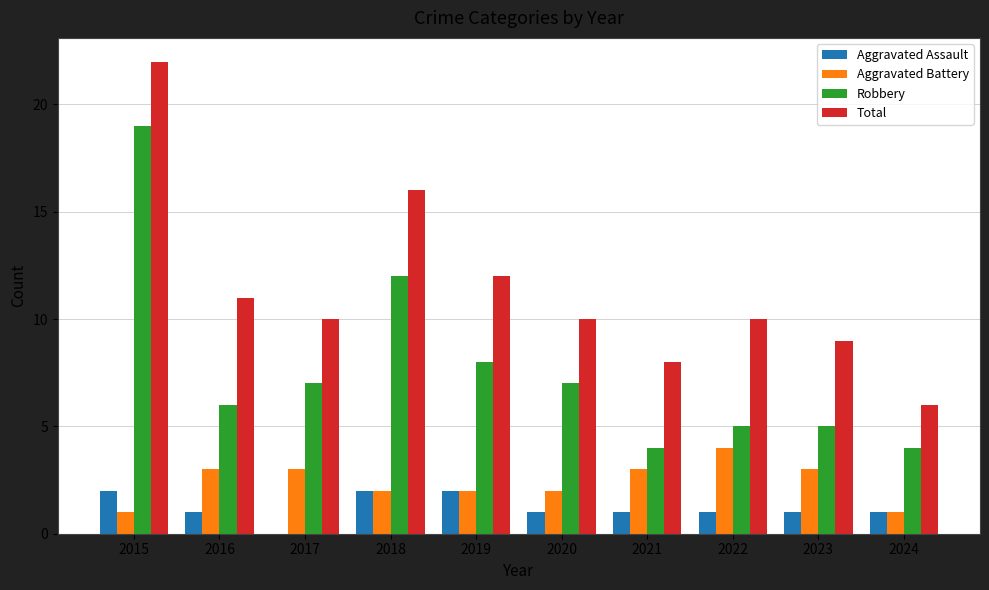

The value of Aggravated Assault at 2022 is 1. True or false?

True